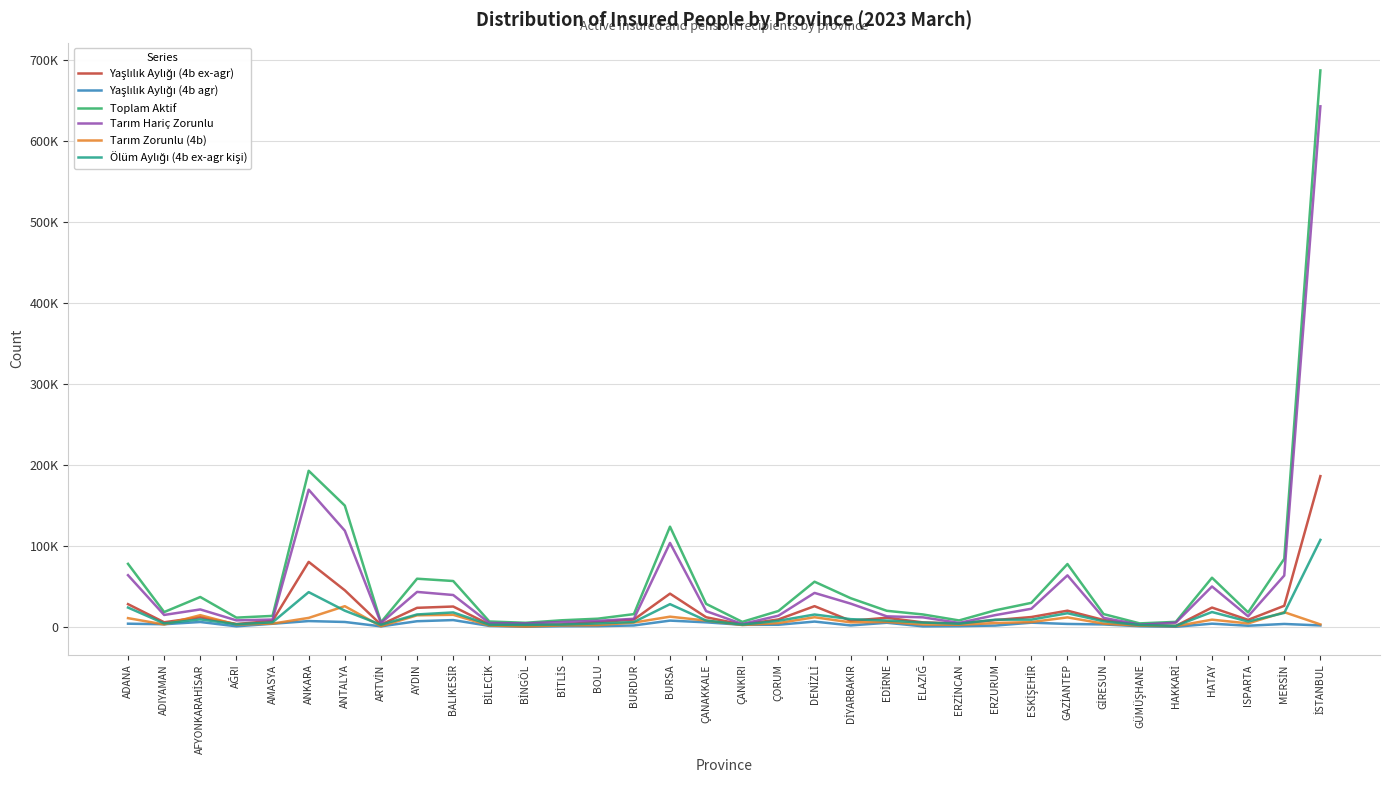

Does the chart display data point markers on the line(s)?

No